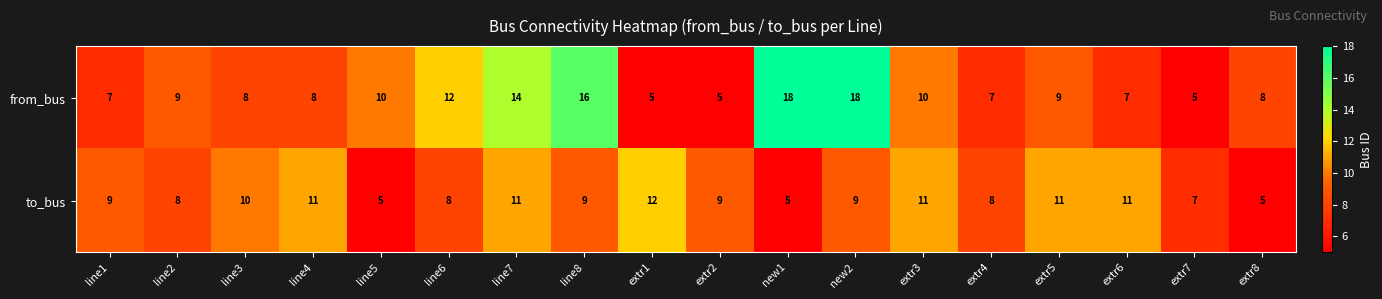

Which series has the largest total across all categories?

from_bus